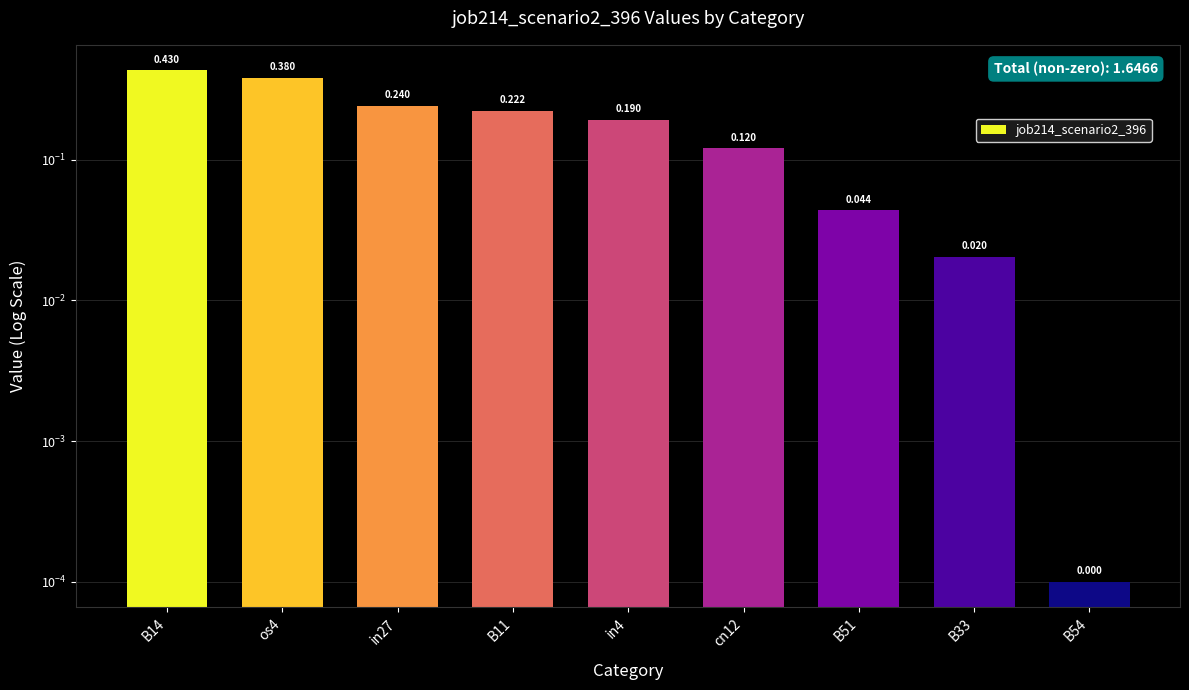

How many series are shown in this chart?

1